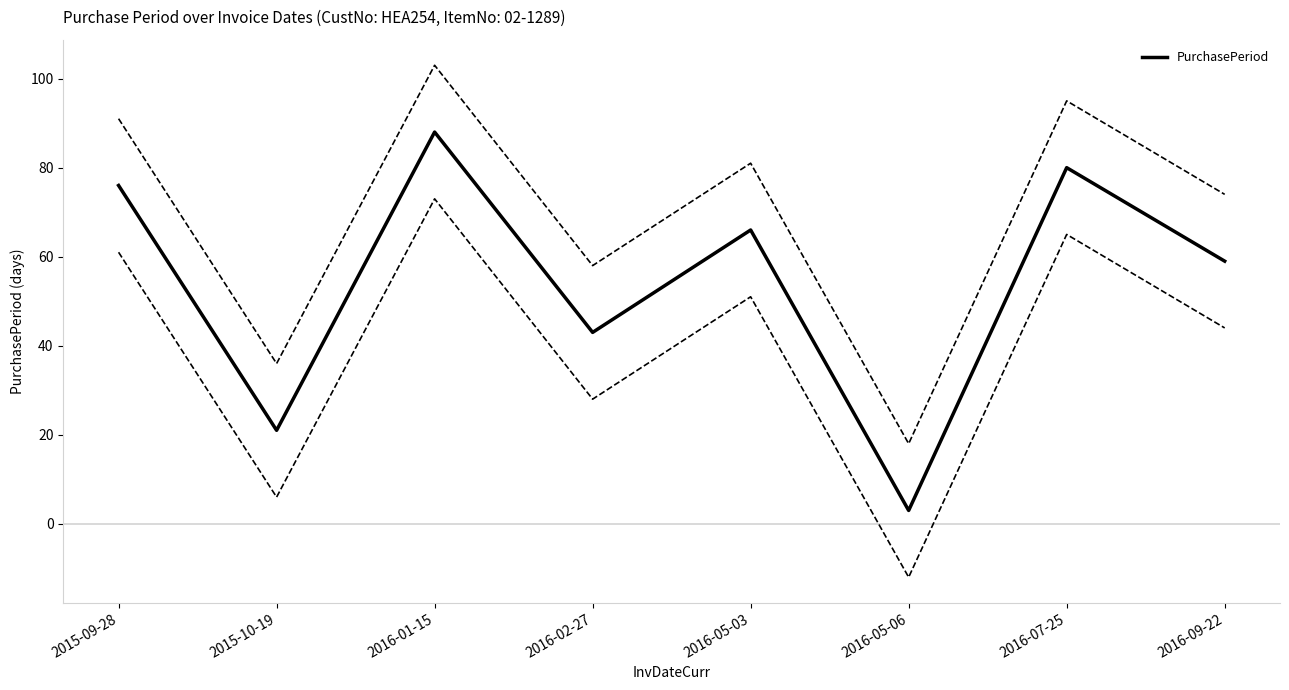

Count the number of data series in this chart.

1